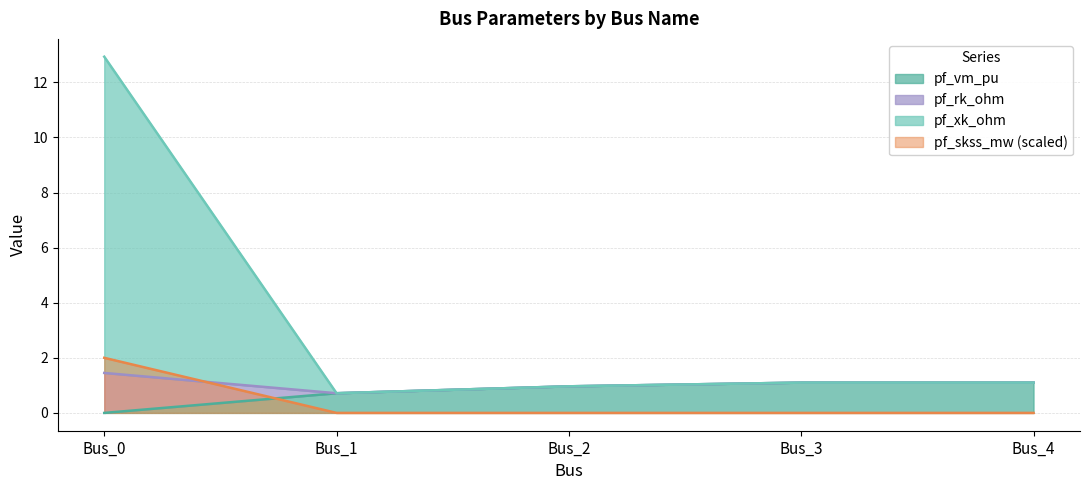

Is it true that pf_rk_ohm equals 1.9 at Bus_3?

False